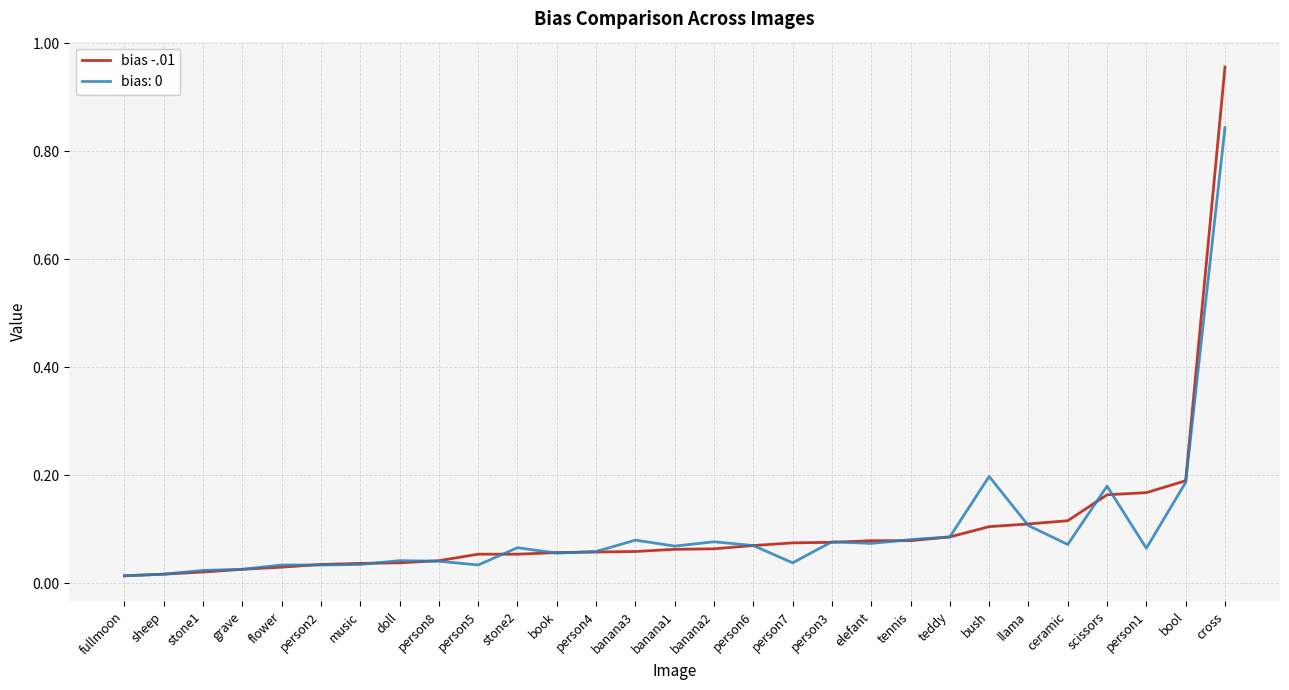

The bias: 0 series shows 0.1 at person1. True or false?

True